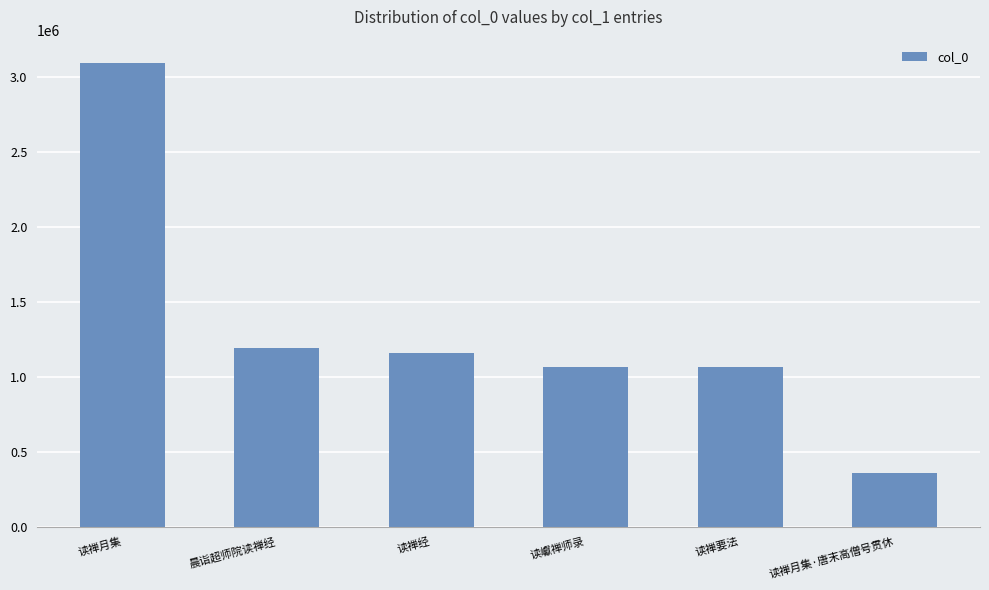

What is the minimum value shown in the chart?

358942